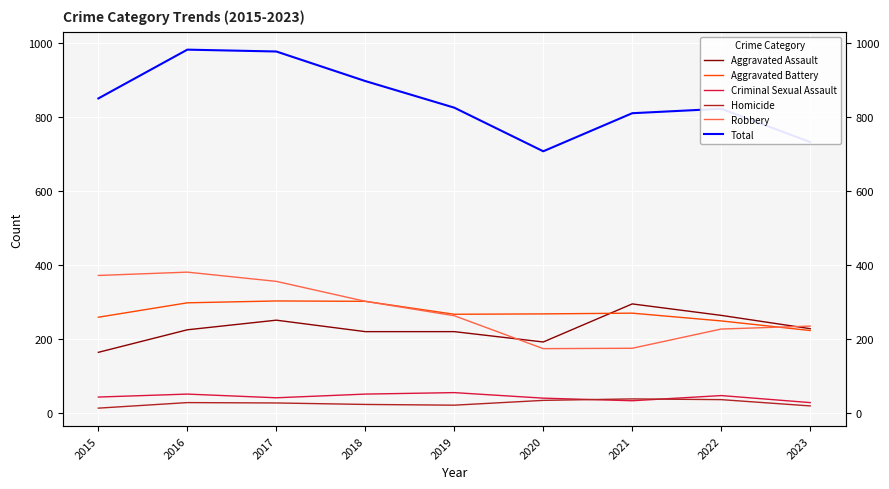

What is the greatest value displayed?

983